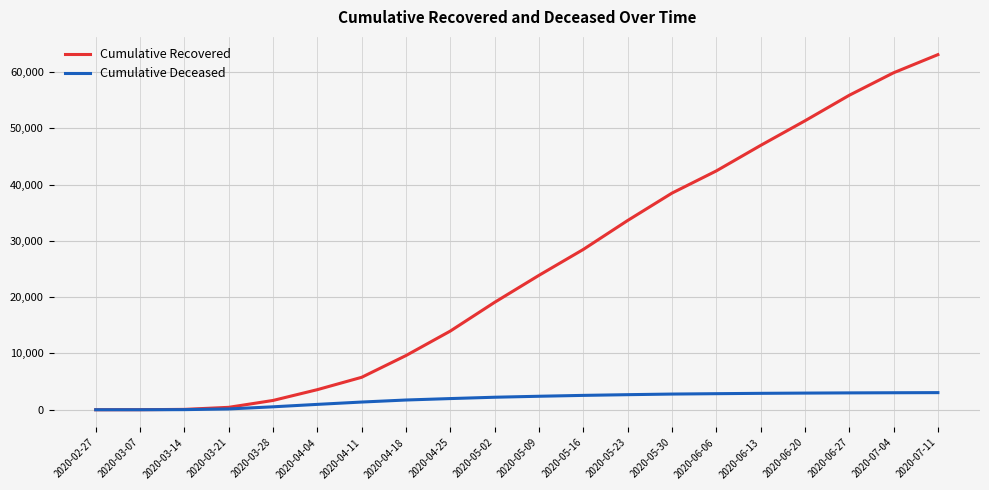

Which series has the widest spread of values?

Cumulative Recovered